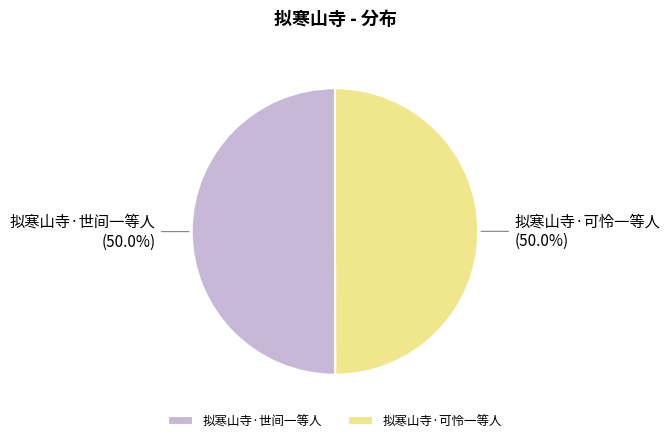

How many segments does this pie chart have?

2